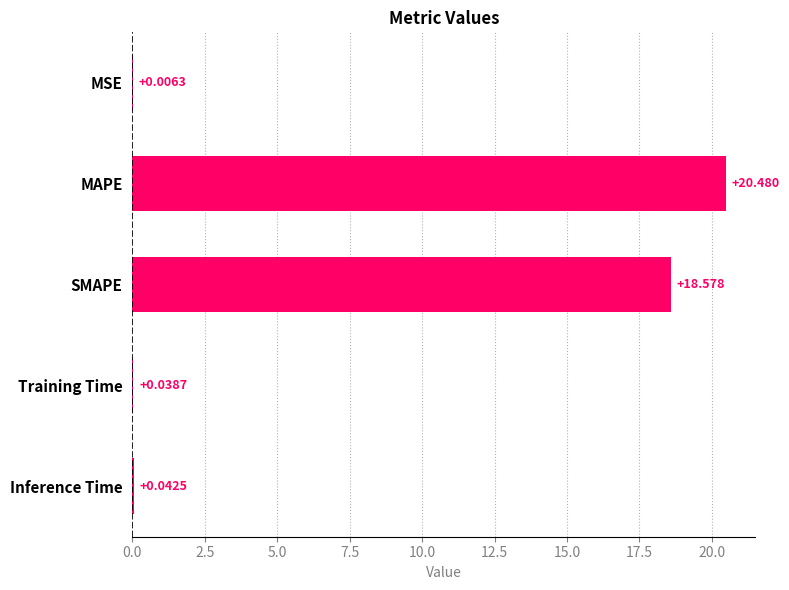

Does the chart contain stacked bars?

No